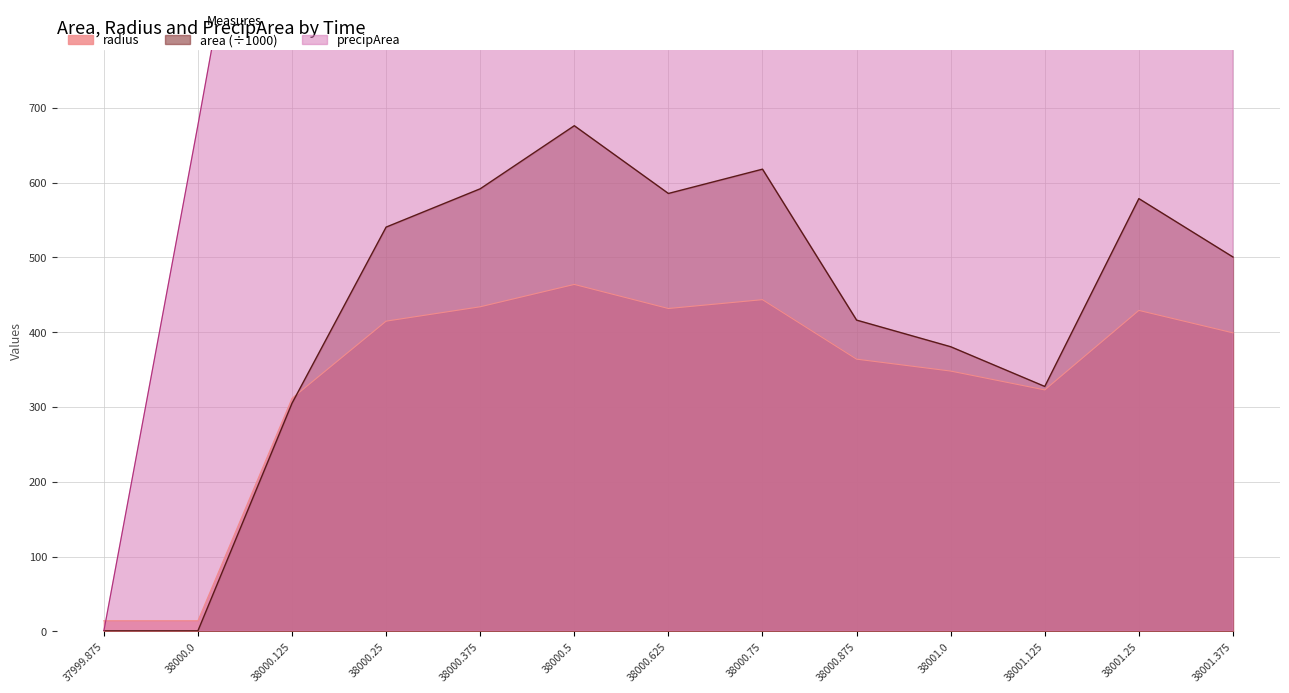

Where is the first local minimum for area?

38000.625